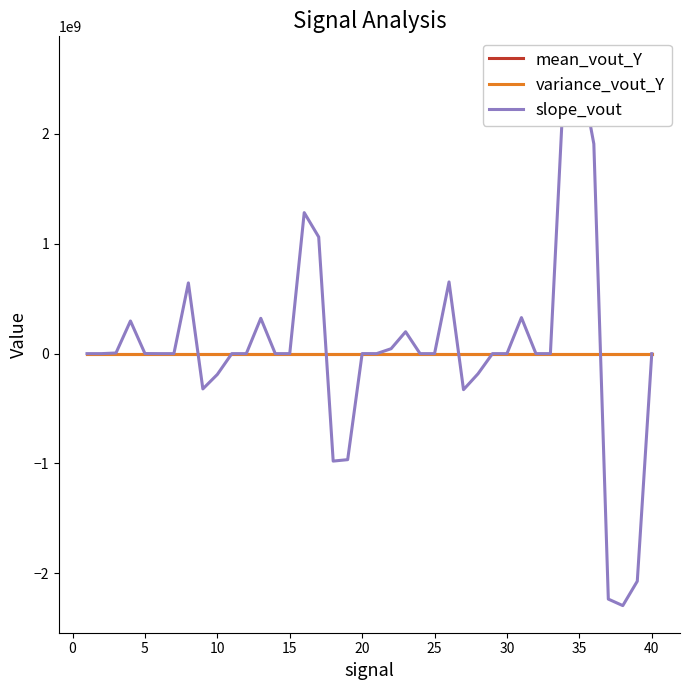

How many values in the slope_vout series exceed -1?

19